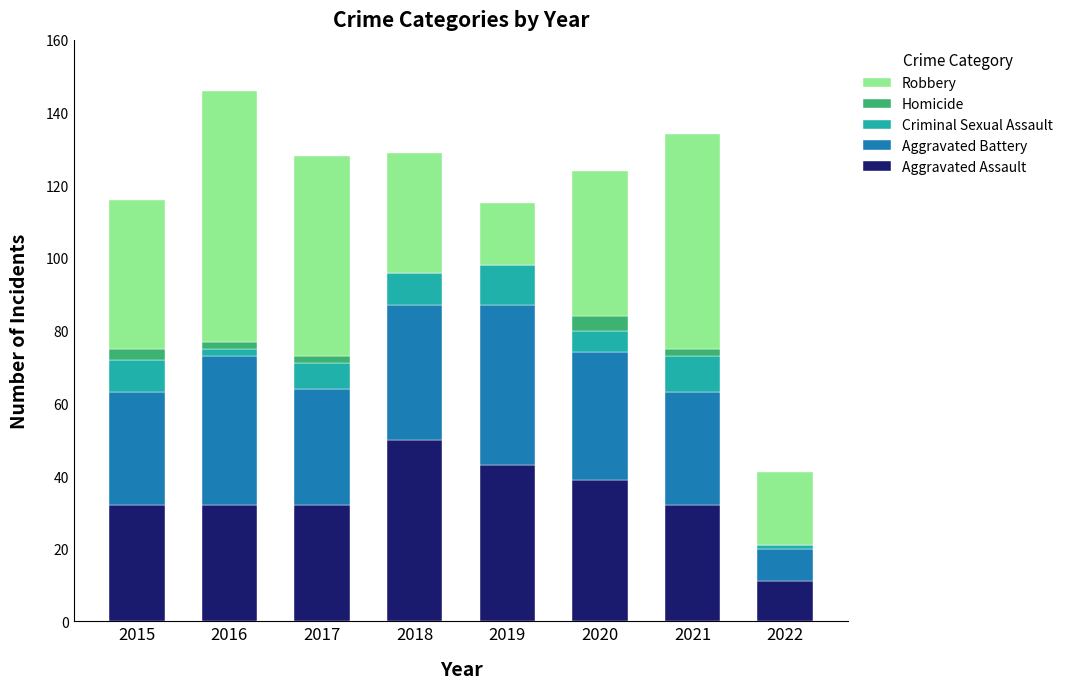

Are the bars horizontal?

No